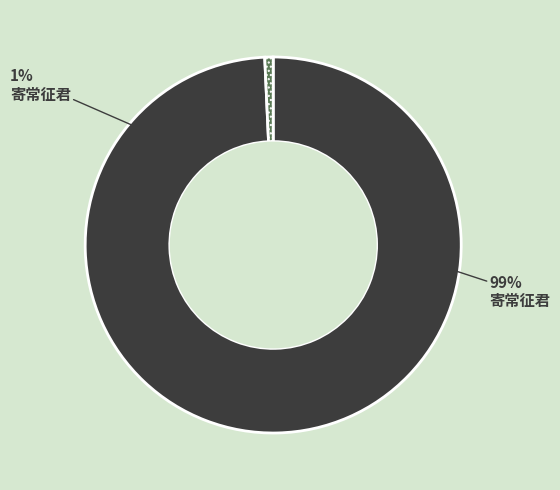

The 寄常征君 slice represents 89% of the pie. True or false?

False